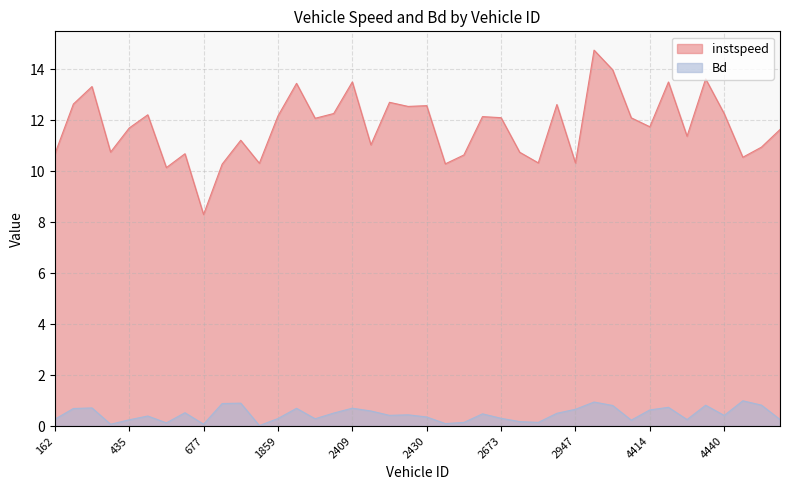

What is the total value across all series at 2673?

12.4